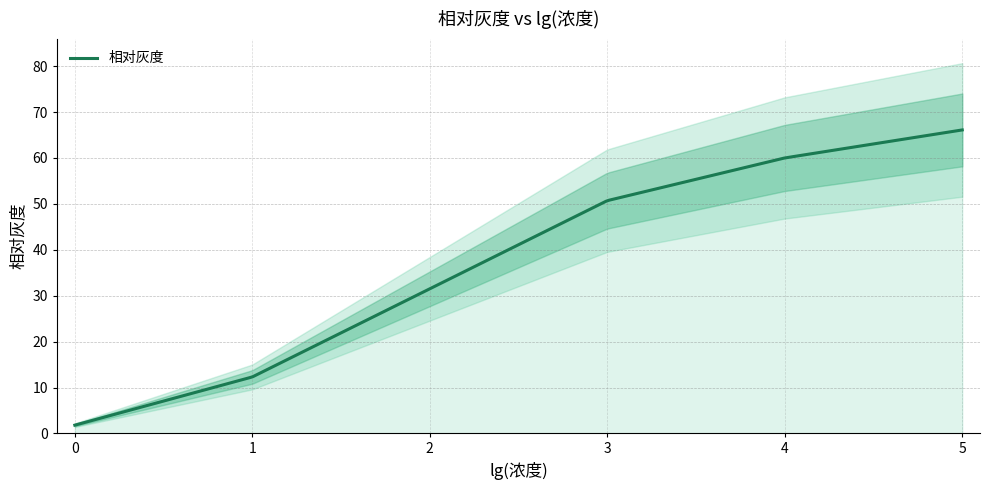

What is the difference between the maximum and second lowest values?

53.8